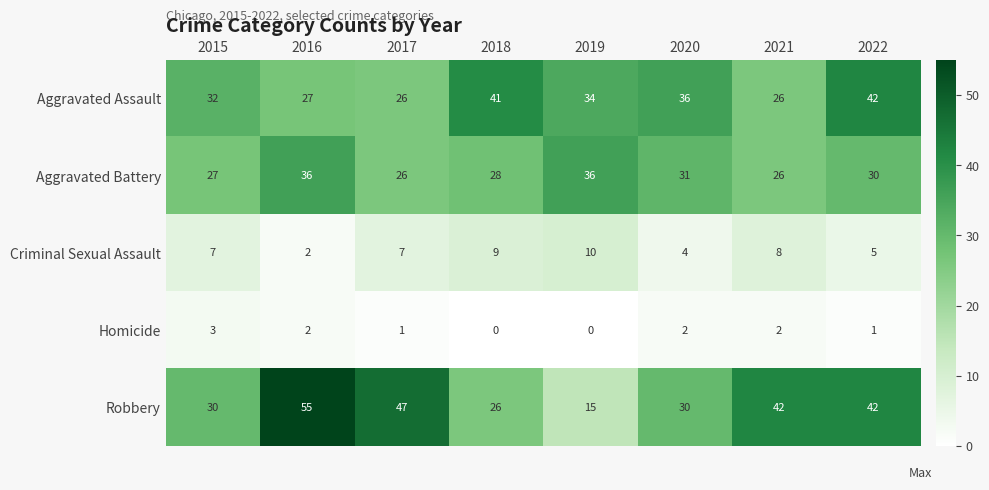

True or false: Robbery has a value of 46 at 2015.

False